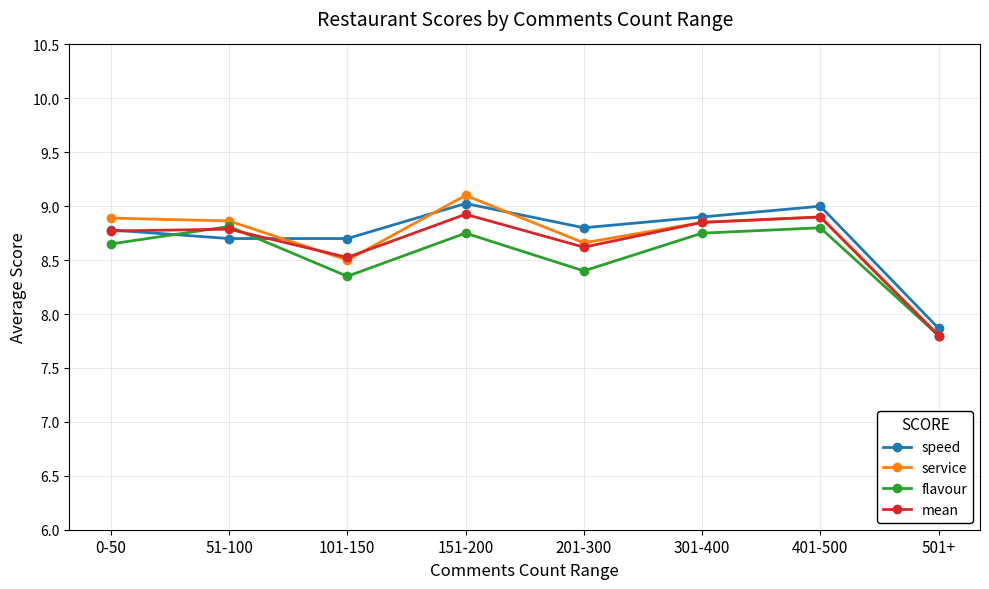

What is the difference between the maximum and second lowest values in the mean series?

0.4